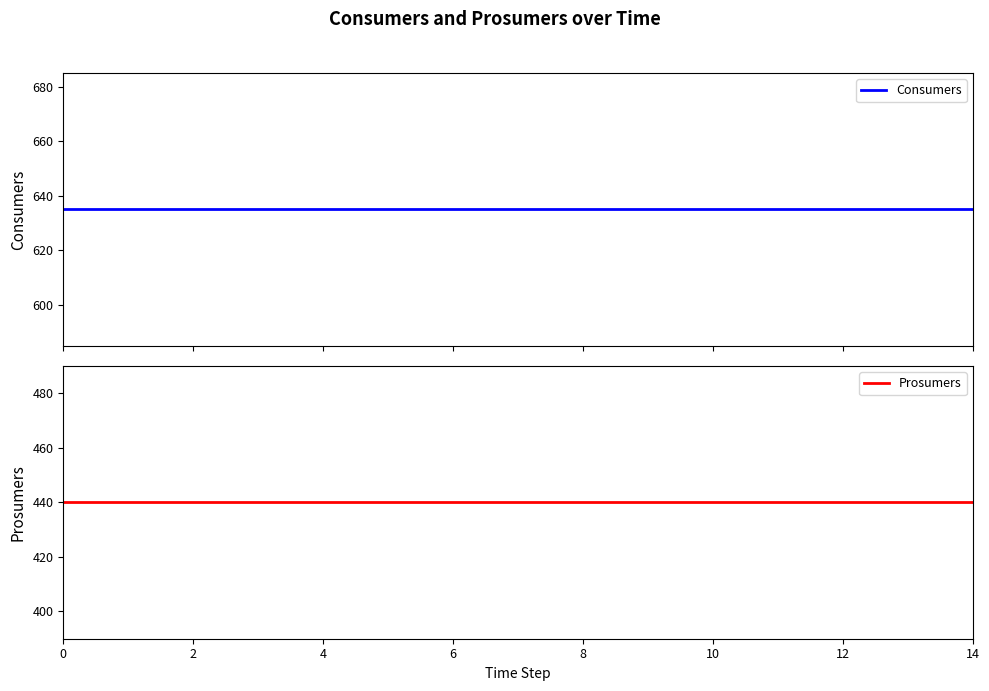

Reading left to right, list all the values displayed in this chart.

Consumers: 635	635	635	635	635	635	635	635	635	635	635	635	635	635	635
Prosumers: 440	440	440	440	440	440	440	440	440	440	440	440	440	440	440